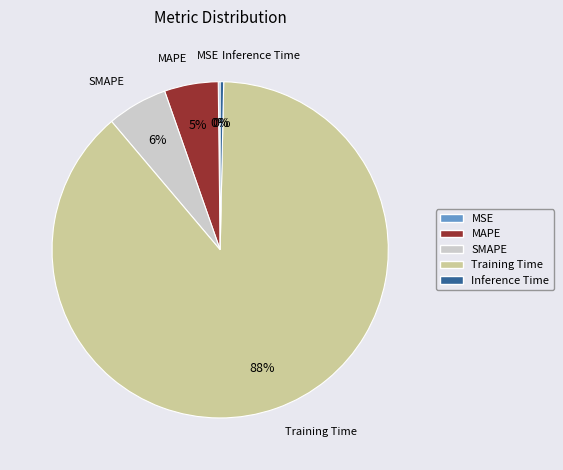

Which has a higher value, MAPE or Inference Time?

MAPE